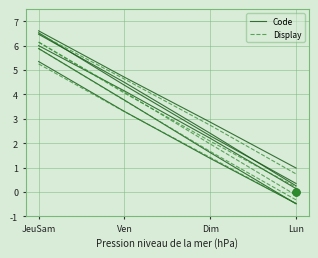

What is the value of the Code point at the 1st from the left?

6.0